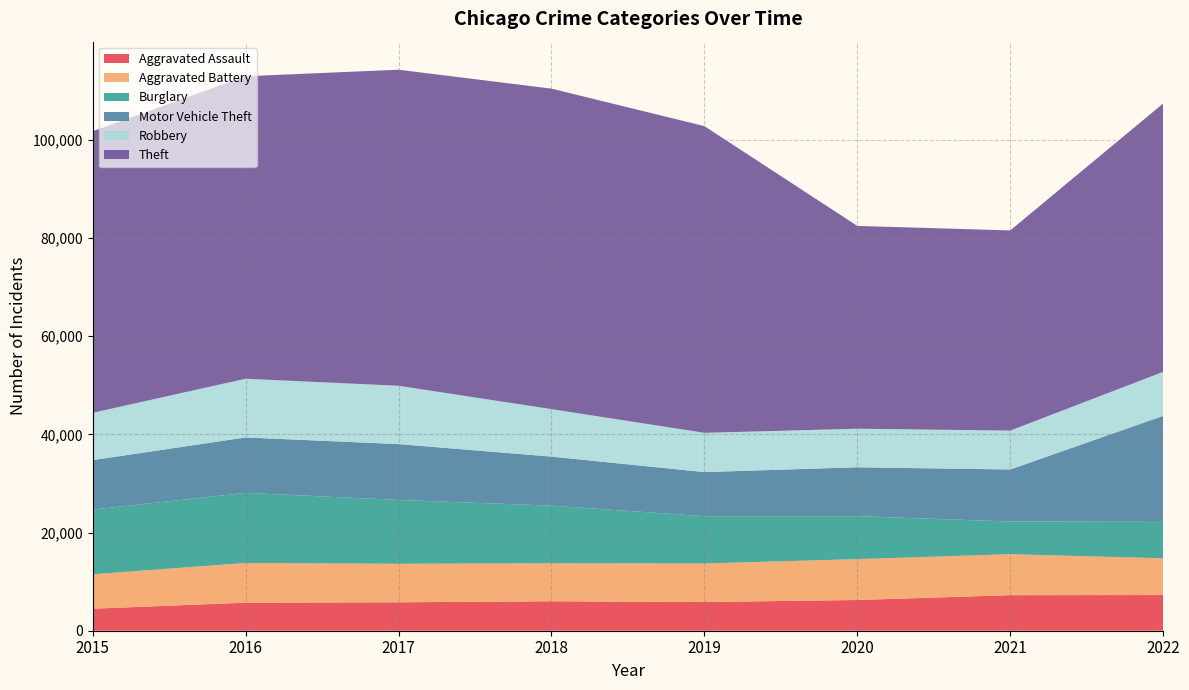

Reading right to left, extract all data points from this chart.

Aggravated Assault: 7270	7243	6263	5841	6001	5793	5712	4480
Aggravated Battery: 7487	8347	8319	7857	7734	7845	8085	7018
Burglary: 7591	6658	8757	9639	11746	13001	14289	13184
Motor Vehicle Theft: 21421	10599	9956	8977	9983	11380	11286	10068
Robbery: 8967	7919	7855	7994	9679	11880	11960	9638
Theft: 54670	40779	41312	62484	65285	64381	61618	57350